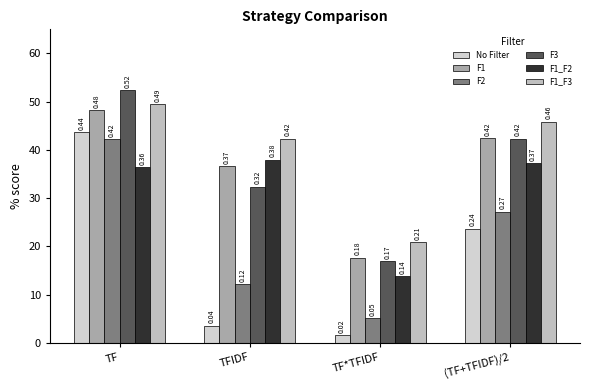

Does the chart contain stacked bars?

No